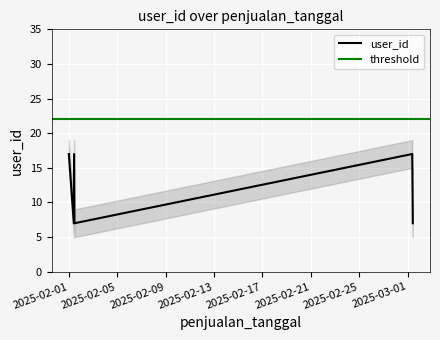

At which label is the value closest to 12?

2025-02-01 10:00:00